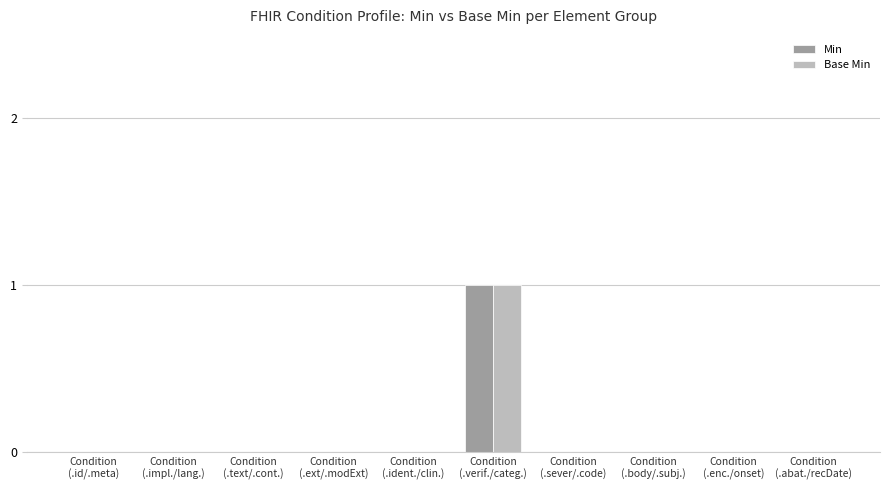

Reading left to right, list all the values displayed in this chart.

Min: 0	0	0	0	0	1	0	0	0	0
Base Min: 0	0	0	0	0	1	0	0	0	0